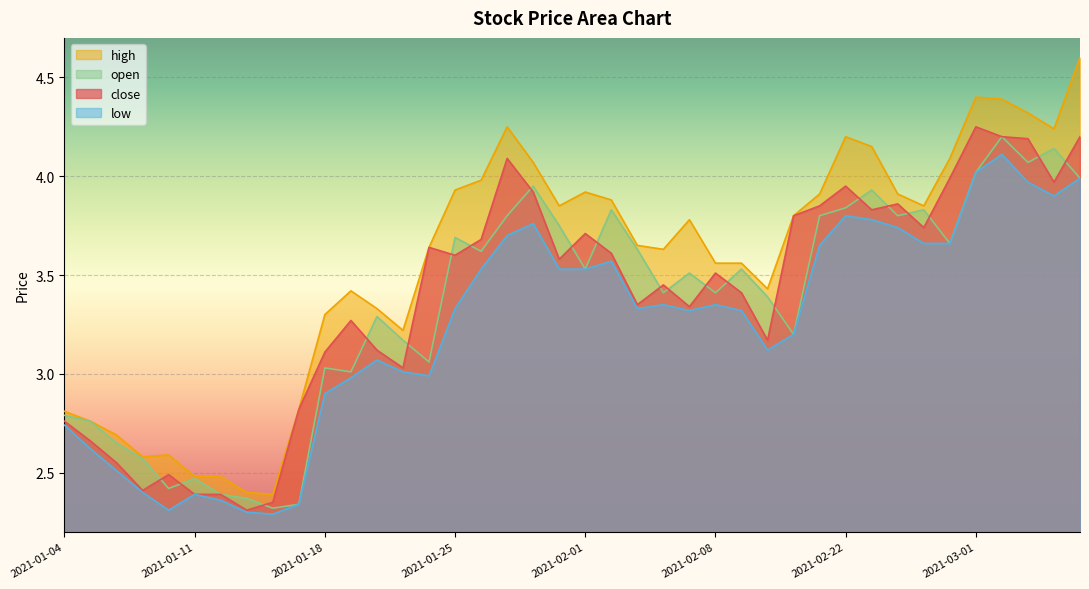

What is the label of the 33rd point from the right?

2021-01-13